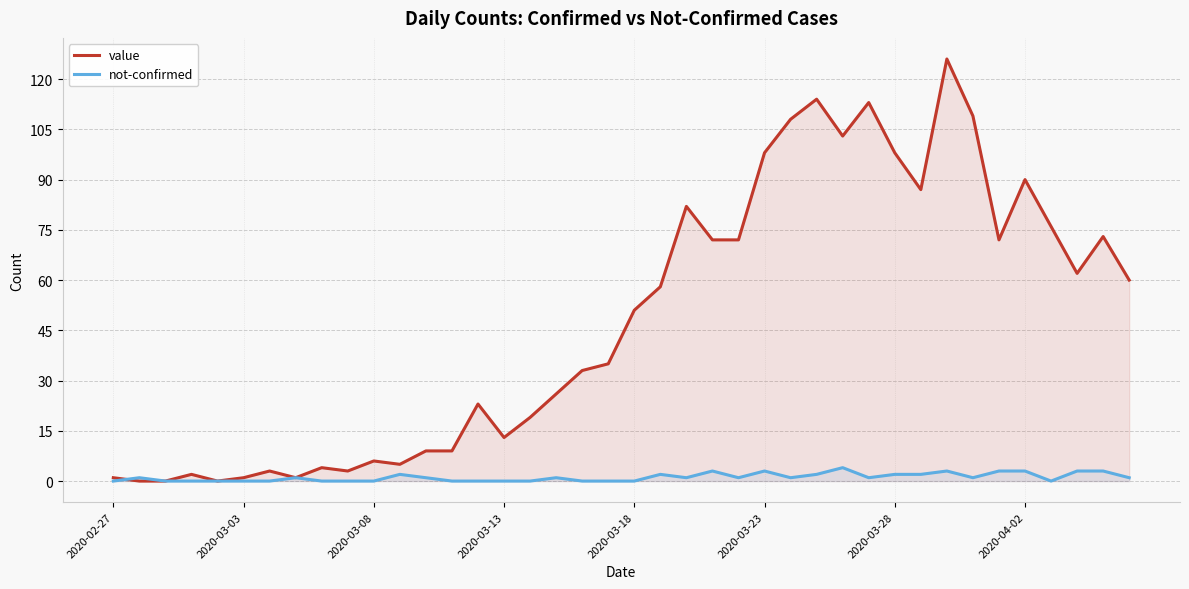

How many values in not-confirmed are above zero?

23